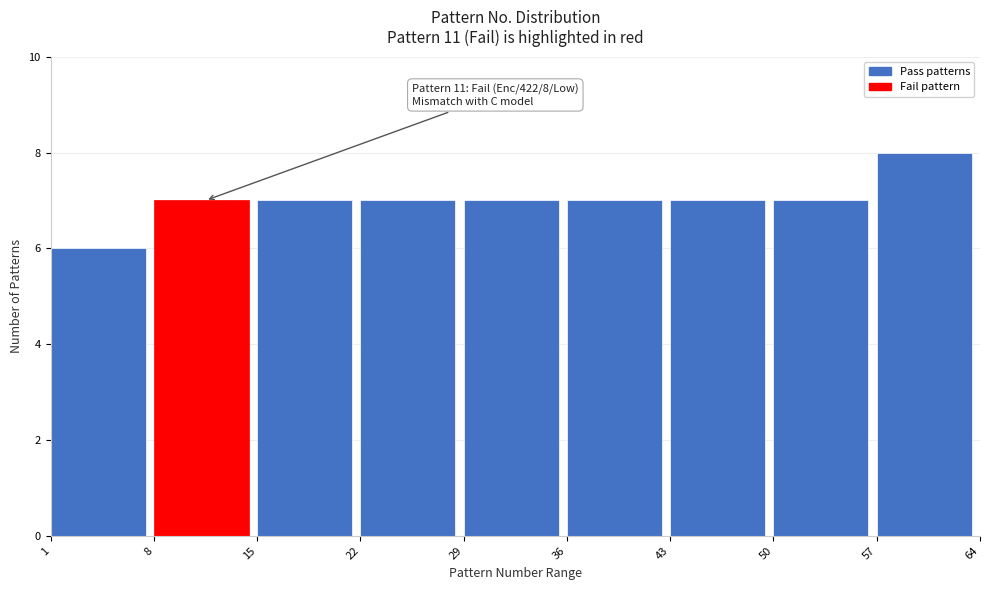

Which range on the x-axis has the tallest bar?

57 to 64